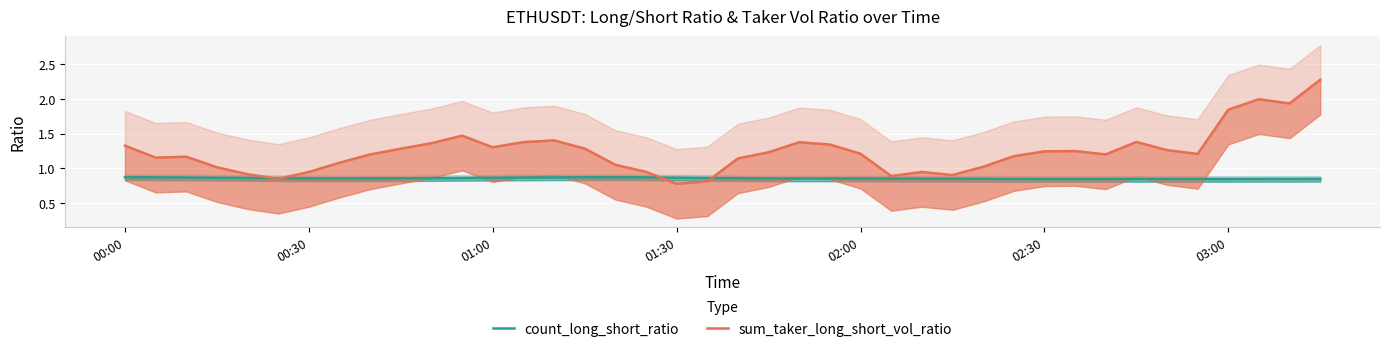

The value of sum_taker_long_short_vol_ratio at 02:30 is 1.2. True or false?

False